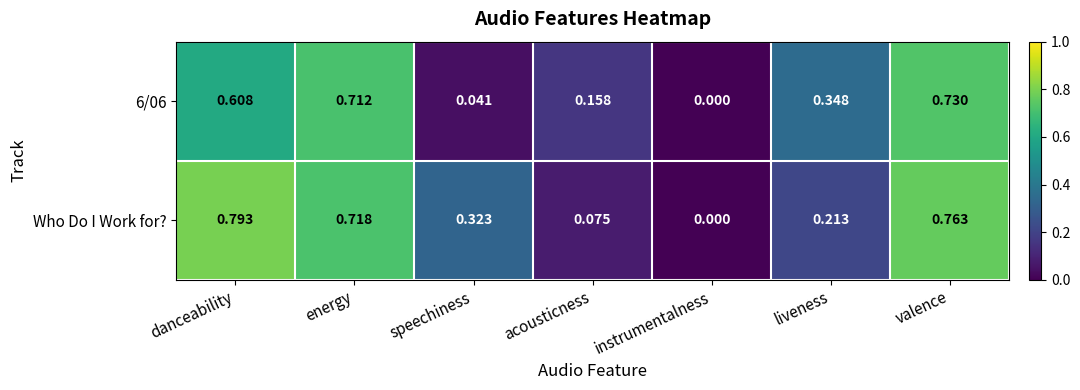

List the labels in order of Who Do I Work for? value, smallest first.

instrumentalness, acousticness, liveness, speechiness, energy, valence, danceability